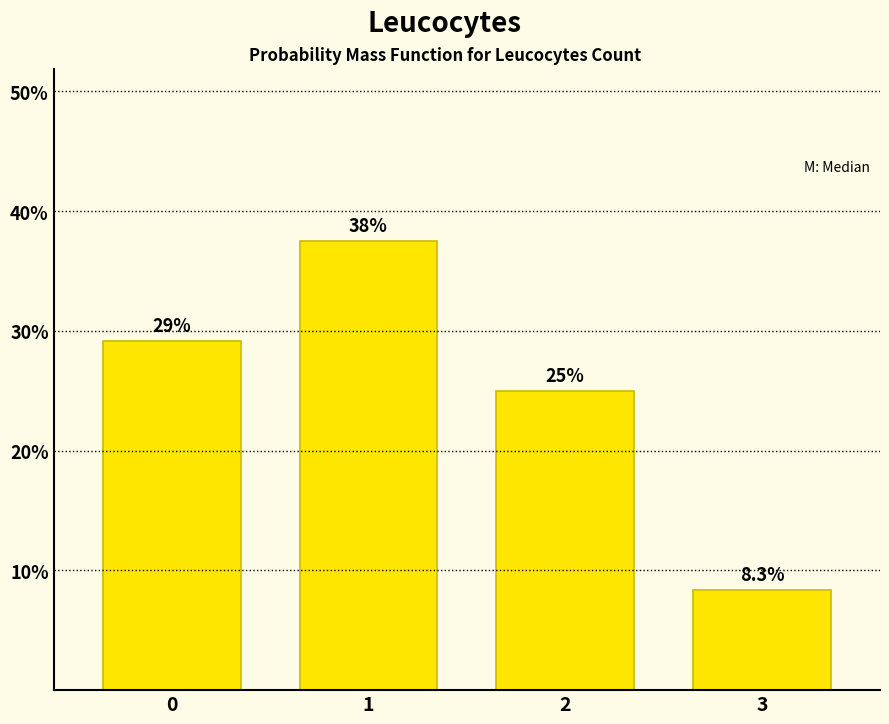

Reading left to right, transcribe all the data shown in this chart.

29.2	37.5	25.0	8.3